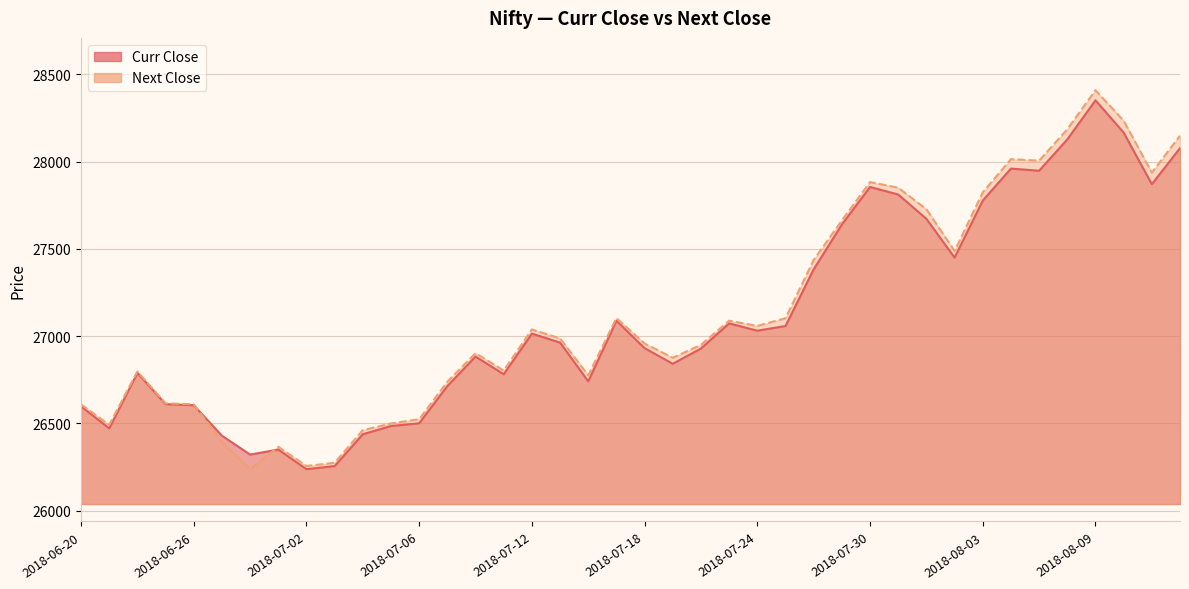

What is the value of the Next Close point at the 9th from the left?

26255.6